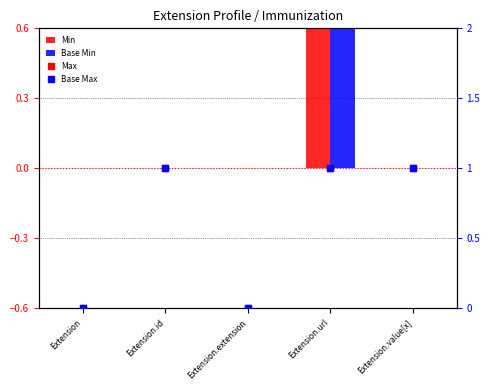

Which series changed the most between Extension and Extension.value[x]?

Max